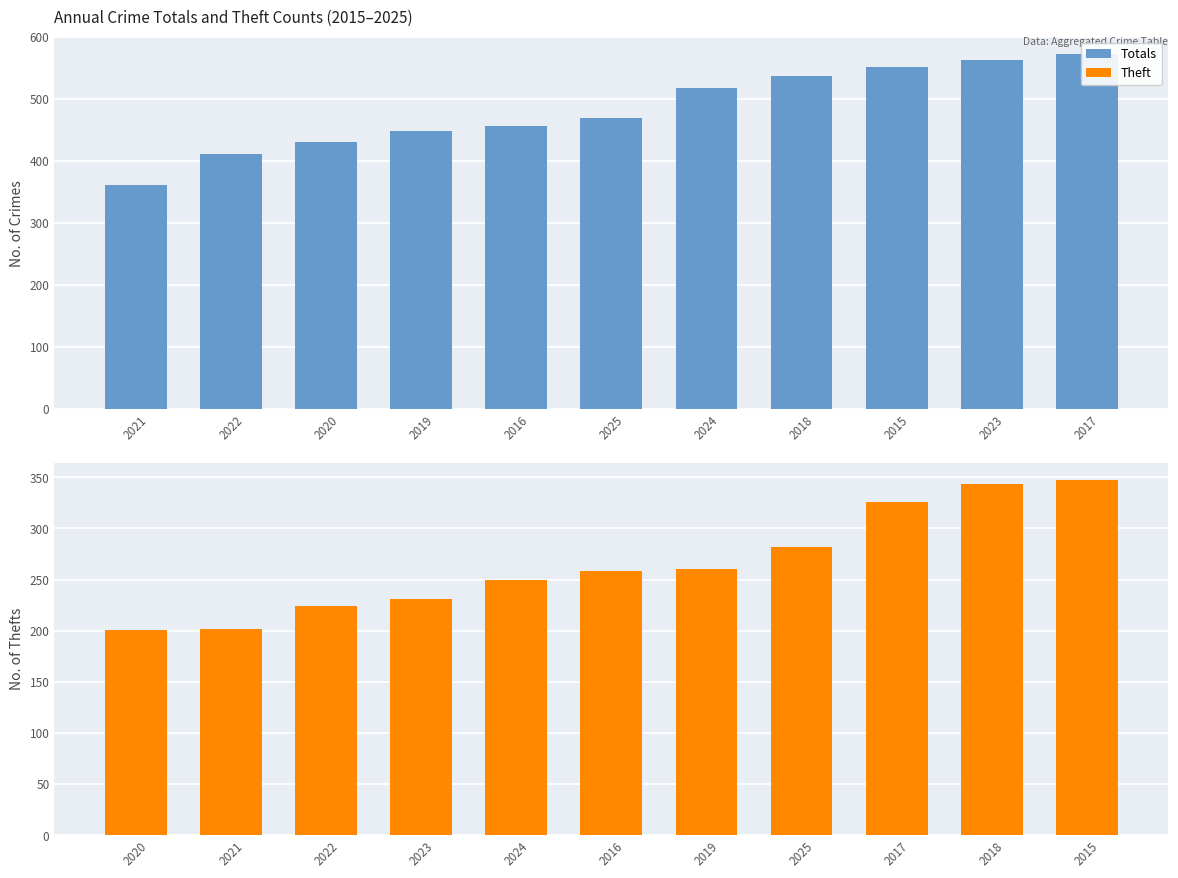

Which series has the largest total across all categories?

Totals